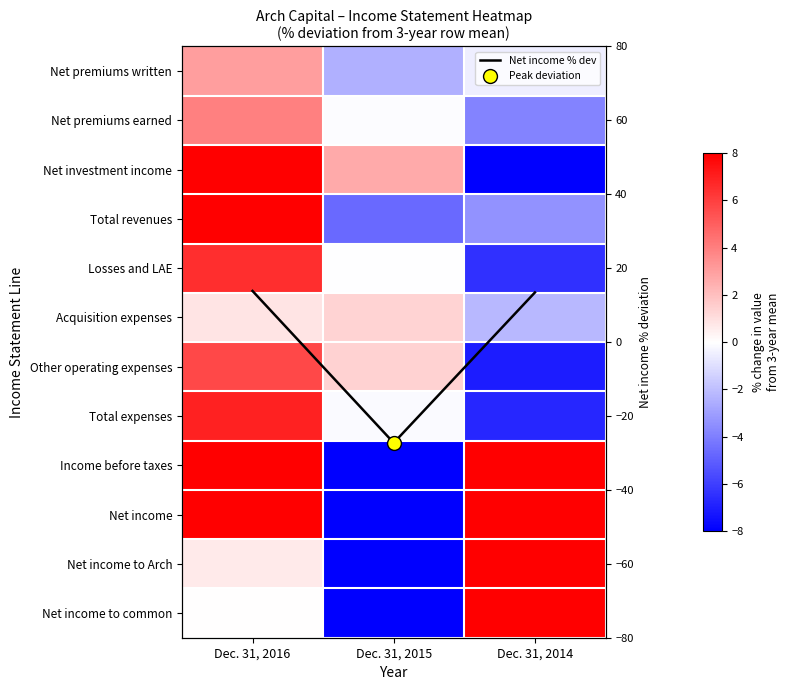

Between Dec. 31, 2016 and Dec. 31, 2015, which is larger?

Dec. 31, 2016